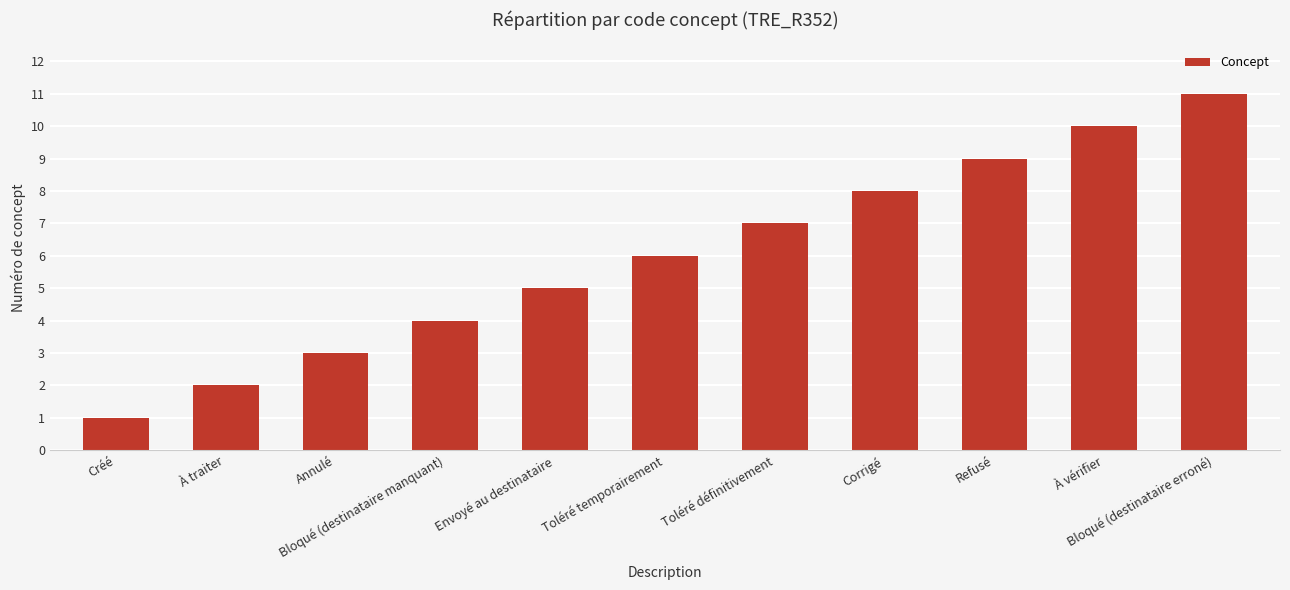

List the labels in order of value, largest first.

Bloqué (destinataire erroné), À vérifier, Refusé, Corrigé, Toléré définitivement, Toléré temporairement, Envoyé au destinataire, Bloqué (destinataire manquant), Annulé, À traiter, Créé